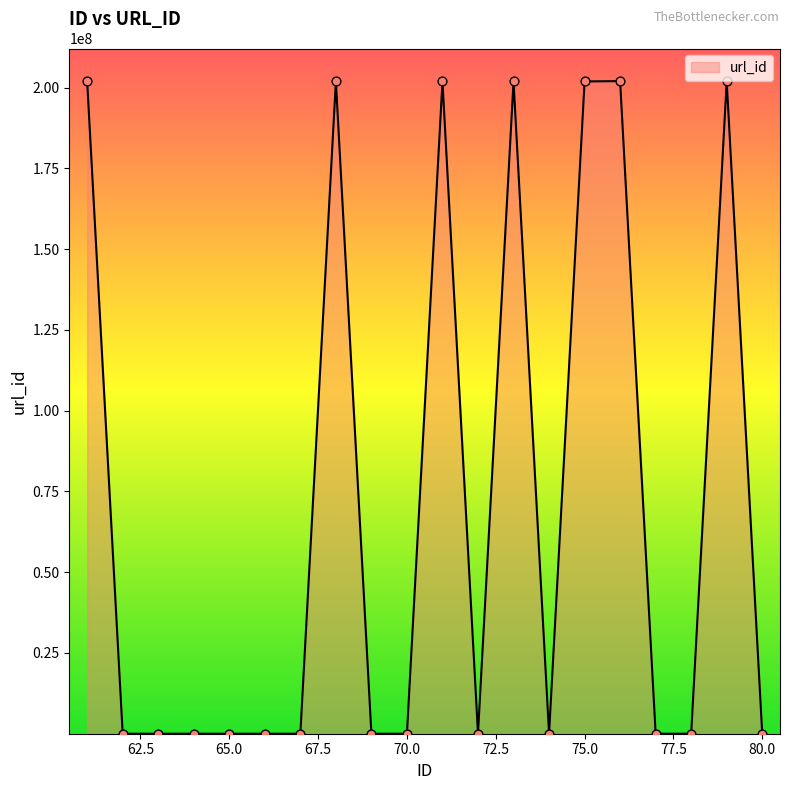

What is the greatest value displayed?

202001004